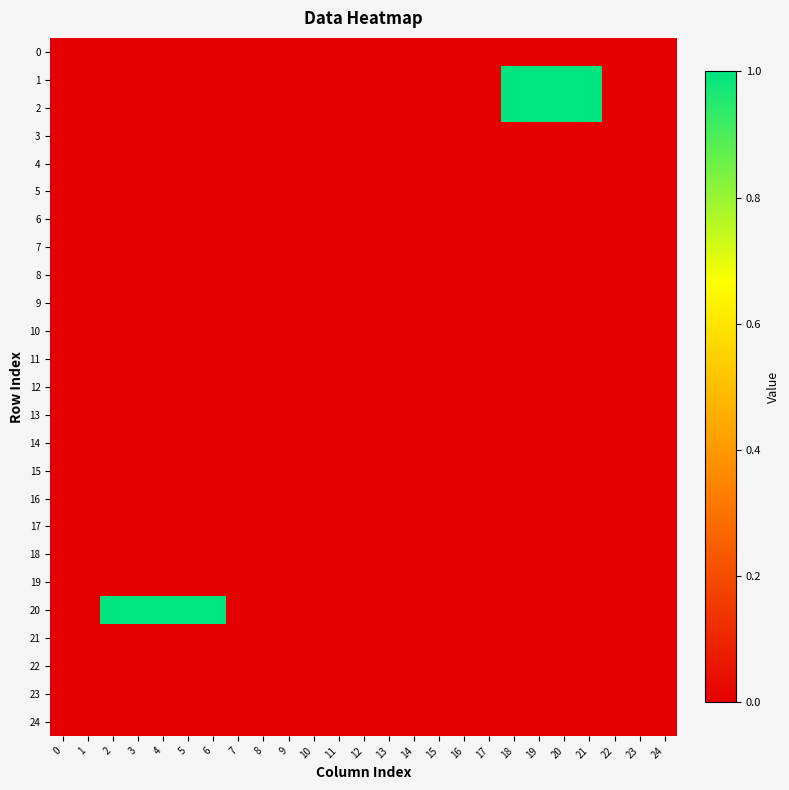

Reading left to right, transcribe all the data shown in this chart.

0: 0=0	1=0	2=0	3=0	4=0	5=0	6=0	7=0	8=0	9=0	10=0	11=0	12=0	13=0	14=0	15=0	16=0	17=0	18=0	19=0	20=0	21=0	22=0	23=0	24=0
1: 0=0	1=0	2=0	3=0	4=0	5=0	6=0	7=0	8=0	9=0	10=0	11=0	12=0	13=0	14=0	15=0	16=0	17=0	18=1	19=1	20=1	21=1	22=0	23=0	24=0
2: 0=0	1=0	2=0	3=0	4=0	5=0	6=0	7=0	8=0	9=0	10=0	11=0	12=0	13=0	14=0	15=0	16=0	17=0	18=1	19=1	20=1	21=1	22=0	23=0	24=0
3: 0=0	1=0	2=0	3=0	4=0	5=0	6=0	7=0	8=0	9=0	10=0	11=0	12=0	13=0	14=0	15=0	16=0	17=0	18=0	19=0	20=0	21=0	22=0	23=0	24=0
4: 0=0	1=0	2=0	3=0	4=0	5=0	6=0	7=0	8=0	9=0	10=0	11=0	12=0	13=0	14=0	15=0	16=0	17=0	18=0	19=0	20=0	21=0	22=0	23=0	24=0
5: 0=0	1=0	2=0	3=0	4=0	5=0	6=0	7=0	8=0	9=0	10=0	11=0	12=0	13=0	14=0	15=0	16=0	17=0	18=0	19=0	20=0	21=0	22=0	23=0	24=0
6: 0=0	1=0	2=0	3=0	4=0	5=0	6=0	7=0	8=0	9=0	10=0	11=0	12=0	13=0	14=0	15=0	16=0	17=0	18=0	19=0	20=0	21=0	22=0	23=0	24=0
7: 0=0	1=0	2=0	3=0	4=0	5=0	6=0	7=0	8=0	9=0	10=0	11=0	12=0	13=0	14=0	15=0	16=0	17=0	18=0	19=0	20=0	21=0	22=0	23=0	24=0
8: 0=0	1=0	2=0	3=0	4=0	5=0	6=0	7=0	8=0	9=0	10=0	11=0	12=0	13=0	14=0	15=0	16=0	17=0	18=0	19=0	20=0	21=0	22=0	23=0	24=0
9: 0=0	1=0	2=0	3=0	4=0	5=0	6=0	7=0	8=0	9=0	10=0	11=0	12=0	13=0	14=0	15=0	16=0	17=0	18=0	19=0	20=0	21=0	22=0	23=0	24=0
10: 0=0	1=0	2=0	3=0	4=0	5=0	6=0	7=0	8=0	9=0	10=0	11=0	12=0	13=0	14=0	15=0	16=0	17=0	18=0	19=0	20=0	21=0	22=0	23=0	24=0
11: 0=0	1=0	2=0	3=0	4=0	5=0	6=0	7=0	8=0	9=0	10=0	11=0	12=0	13=0	14=0	15=0	16=0	17=0	18=0	19=0	20=0	21=0	22=0	23=0	24=0
12: 0=0	1=0	2=0	3=0	4=0	5=0	6=0	7=0	8=0	9=0	10=0	11=0	12=0	13=0	14=0	15=0	16=0	17=0	18=0	19=0	20=0	21=0	22=0	23=0	24=0
13: 0=0	1=0	2=0	3=0	4=0	5=0	6=0	7=0	8=0	9=0	10=0	11=0	12=0	13=0	14=0	15=0	16=0	17=0	18=0	19=0	20=0	21=0	22=0	23=0	24=0
14: 0=0	1=0	2=0	3=0	4=0	5=0	6=0	7=0	8=0	9=0	10=0	11=0	12=0	13=0	14=0	15=0	16=0	17=0	18=0	19=0	20=0	21=0	22=0	23=0	24=0
15: 0=0	1=0	2=0	3=0	4=0	5=0	6=0	7=0	8=0	9=0	10=0	11=0	12=0	13=0	14=0	15=0	16=0	17=0	18=0	19=0	20=0	21=0	22=0	23=0	24=0
16: 0=0	1=0	2=0	3=0	4=0	5=0	6=0	7=0	8=0	9=0	10=0	11=0	12=0	13=0	14=0	15=0	16=0	17=0	18=0	19=0	20=0	21=0	22=0	23=0	24=0
17: 0=0	1=0	2=0	3=0	4=0	5=0	6=0	7=0	8=0	9=0	10=0	11=0	12=0	13=0	14=0	15=0	16=0	17=0	18=0	19=0	20=0	21=0	22=0	23=0	24=0
18: 0=0	1=0	2=0	3=0	4=0	5=0	6=0	7=0	8=0	9=0	10=0	11=0	12=0	13=0	14=0	15=0	16=0	17=0	18=0	19=0	20=0	21=0	22=0	23=0	24=0
19: 0=0	1=0	2=0	3=0	4=0	5=0	6=0	7=0	8=0	9=0	10=0	11=0	12=0	13=0	14=0	15=0	16=0	17=0	18=0	19=0	20=0	21=0	22=0	23=0	24=0
20: 0=0	1=0	2=1	3=1	4=1	5=1	6=1	7=0	8=0	9=0	10=0	11=0	12=0	13=0	14=0	15=0	16=0	17=0	18=0	19=0	20=0	21=0	22=0	23=0	24=0
21: 0=0	1=0	2=0	3=0	4=0	5=0	6=0	7=0	8=0	9=0	10=0	11=0	12=0	13=0	14=0	15=0	16=0	17=0	18=0	19=0	20=0	21=0	22=0	23=0	24=0
22: 0=0	1=0	2=0	3=0	4=0	5=0	6=0	7=0	8=0	9=0	10=0	11=0	12=0	13=0	14=0	15=0	16=0	17=0	18=0	19=0	20=0	21=0	22=0	23=0	24=0
23: 0=0	1=0	2=0	3=0	4=0	5=0	6=0	7=0	8=0	9=0	10=0	11=0	12=0	13=0	14=0	15=0	16=0	17=0	18=0	19=0	20=0	21=0	22=0	23=0	24=0
24: 0=0	1=0	2=0	3=0	4=0	5=0	6=0	7=0	8=0	9=0	10=0	11=0	12=0	13=0	14=0	15=0	16=0	17=0	18=0	19=0	20=0	21=0	22=0	23=0	24=0